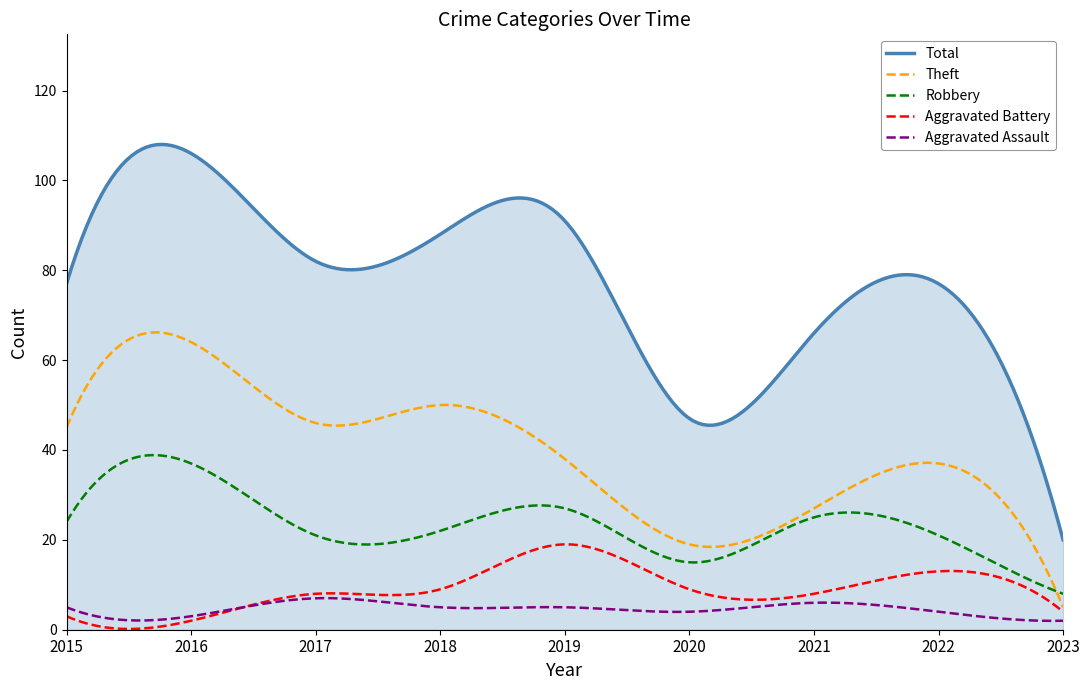

Which series has the widest spread of values?

Total